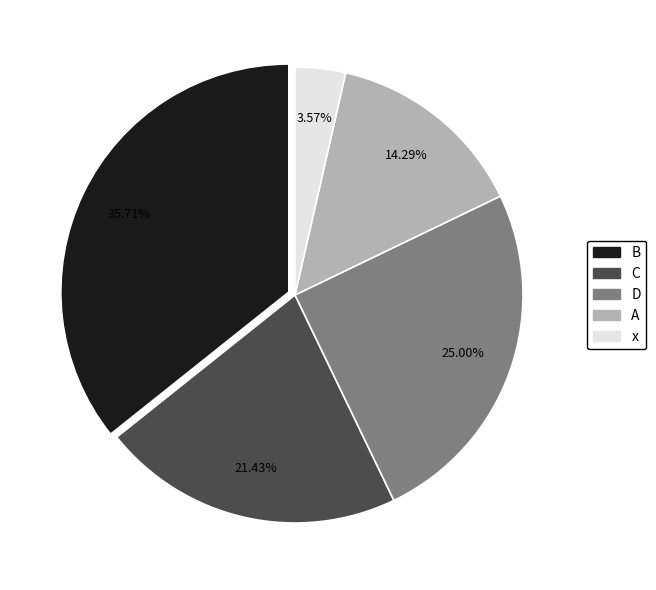

Count the number of slices in the pie.

5